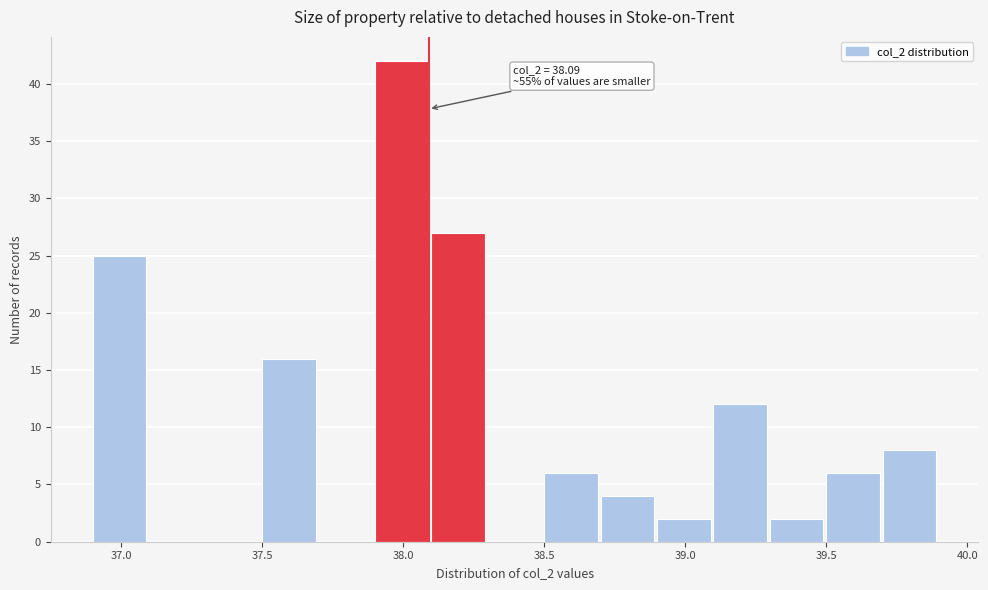

Over which range of the x-axis is the bar tallest?

37.9 to 38.1